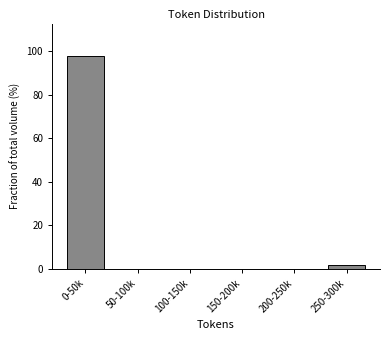

Reading left to right, what are all the values shown in this chart?

0-50k=98.1	50-100k=0.0	100-150k=0.0	150-200k=0.0	200-250k=0.0	250-300k=1.9